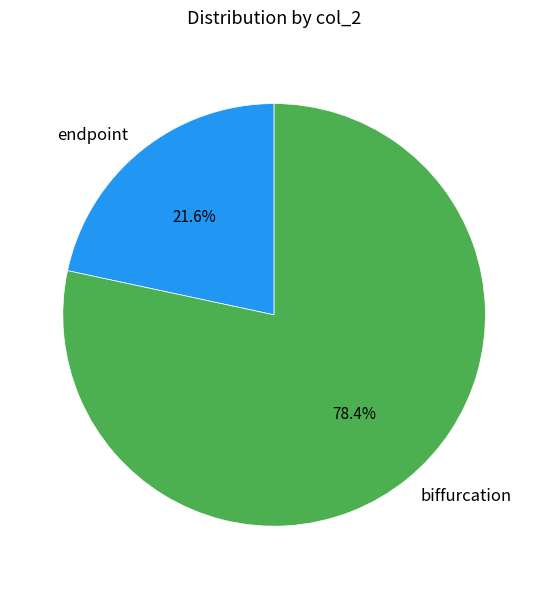

Which slice is the largest?

biffurcation